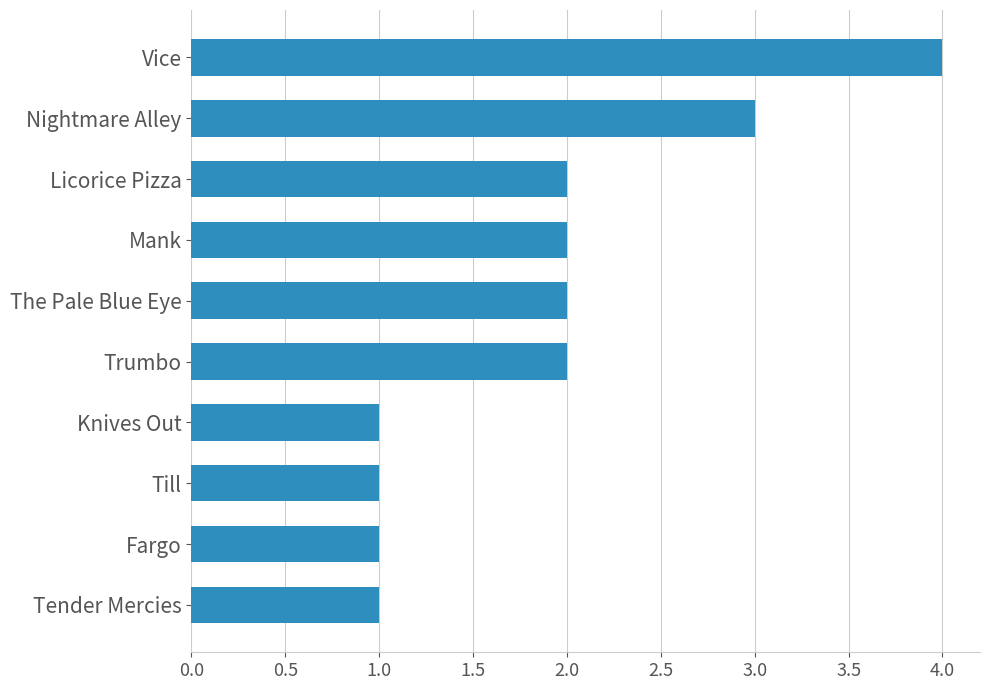

What is the ratio of the value at Tender Mercies to the value at Trumbo?

0.5